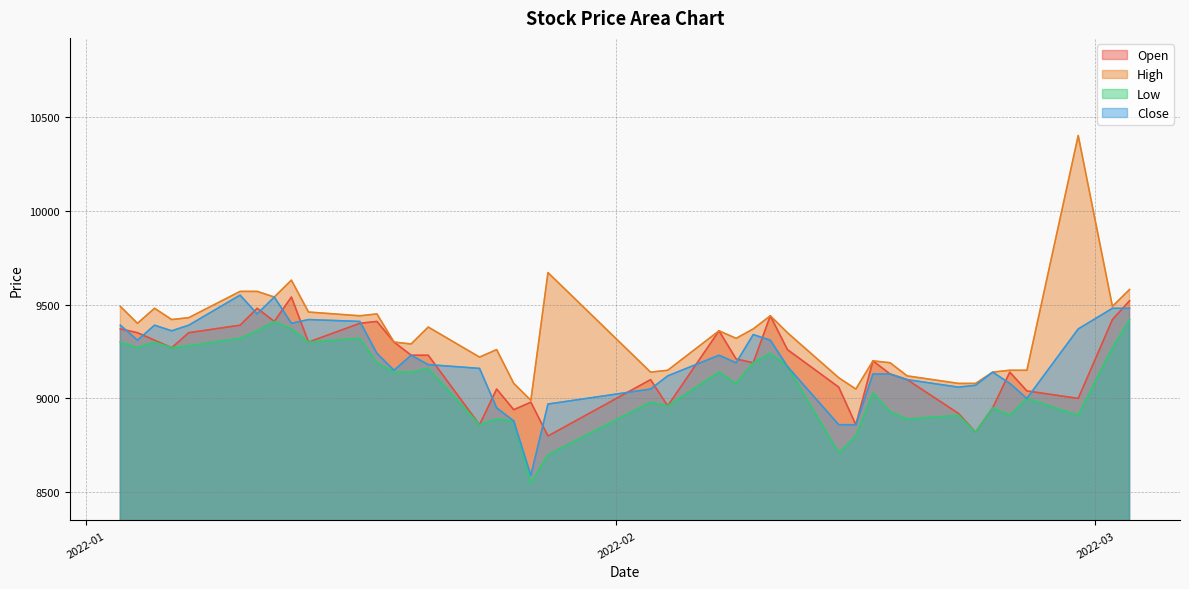

What is the maximum value shown in the chart?

10400